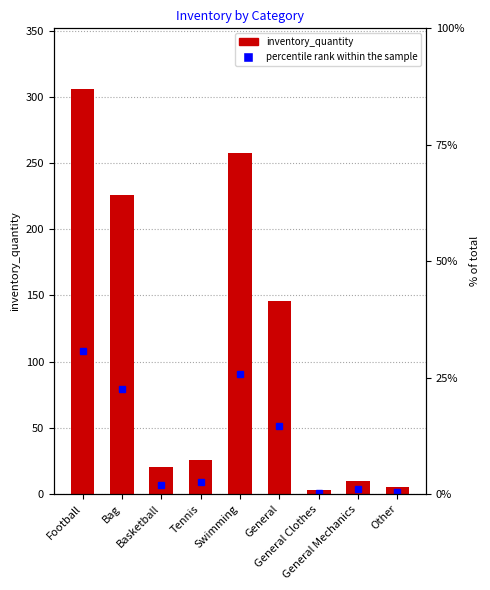

Which label corresponds to the smallest value in the chart?

General Clothes